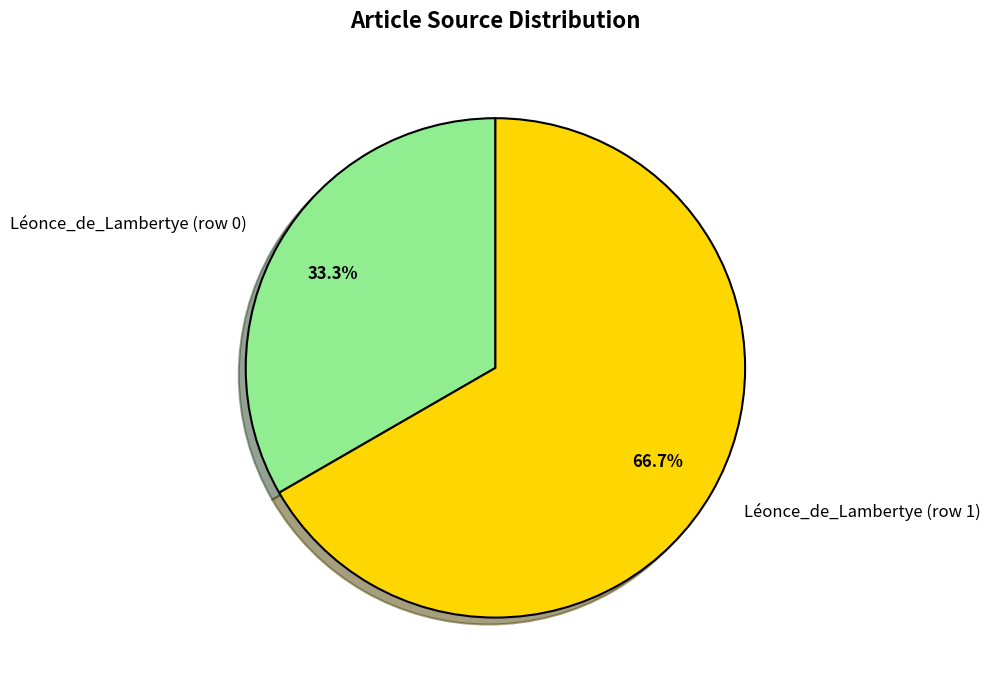

How many segments does this pie chart have?

2